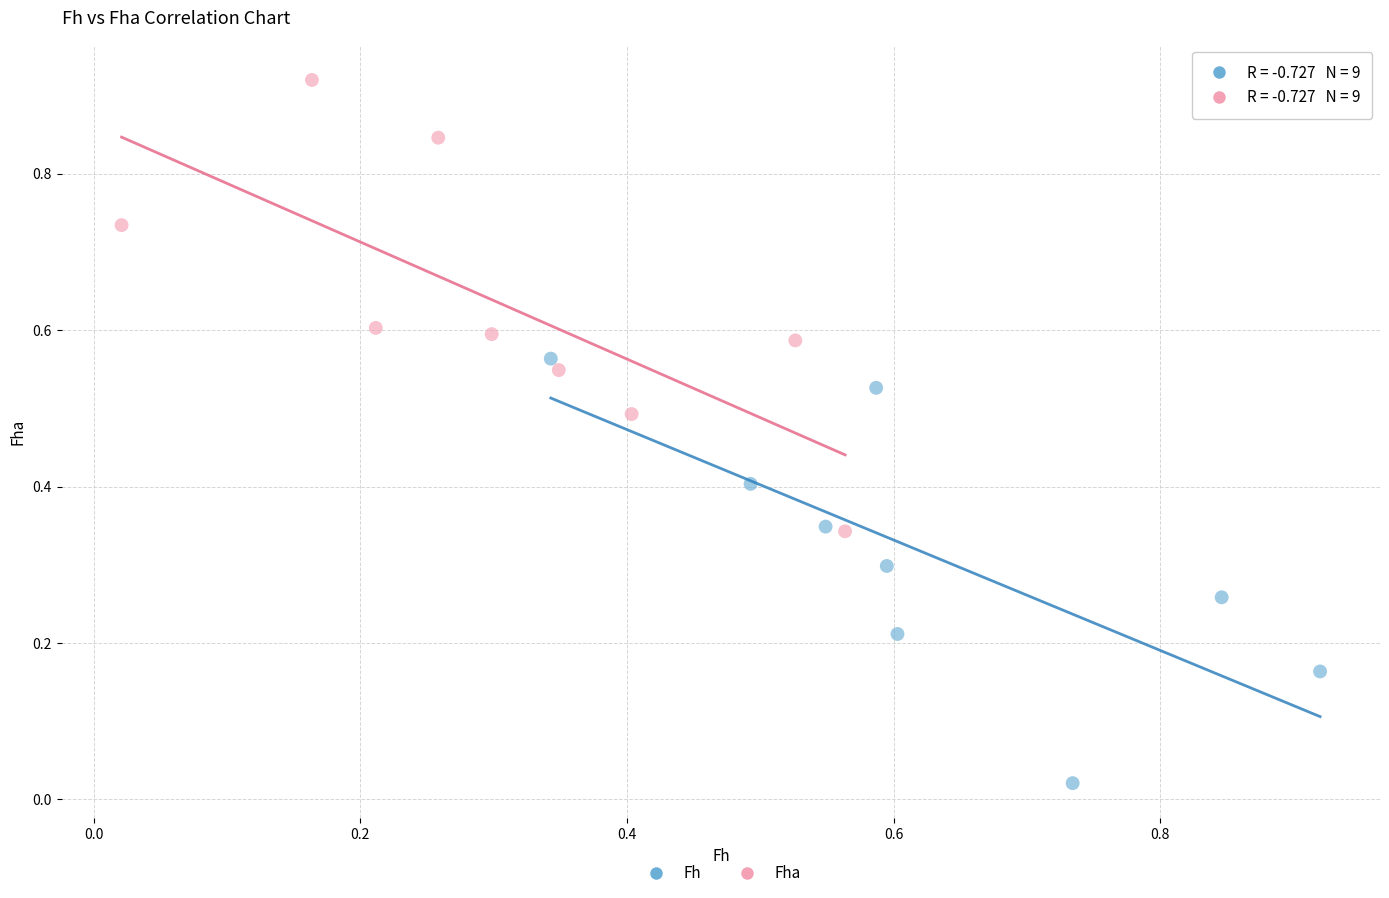

Which series contains the lowest Y value?

Fh